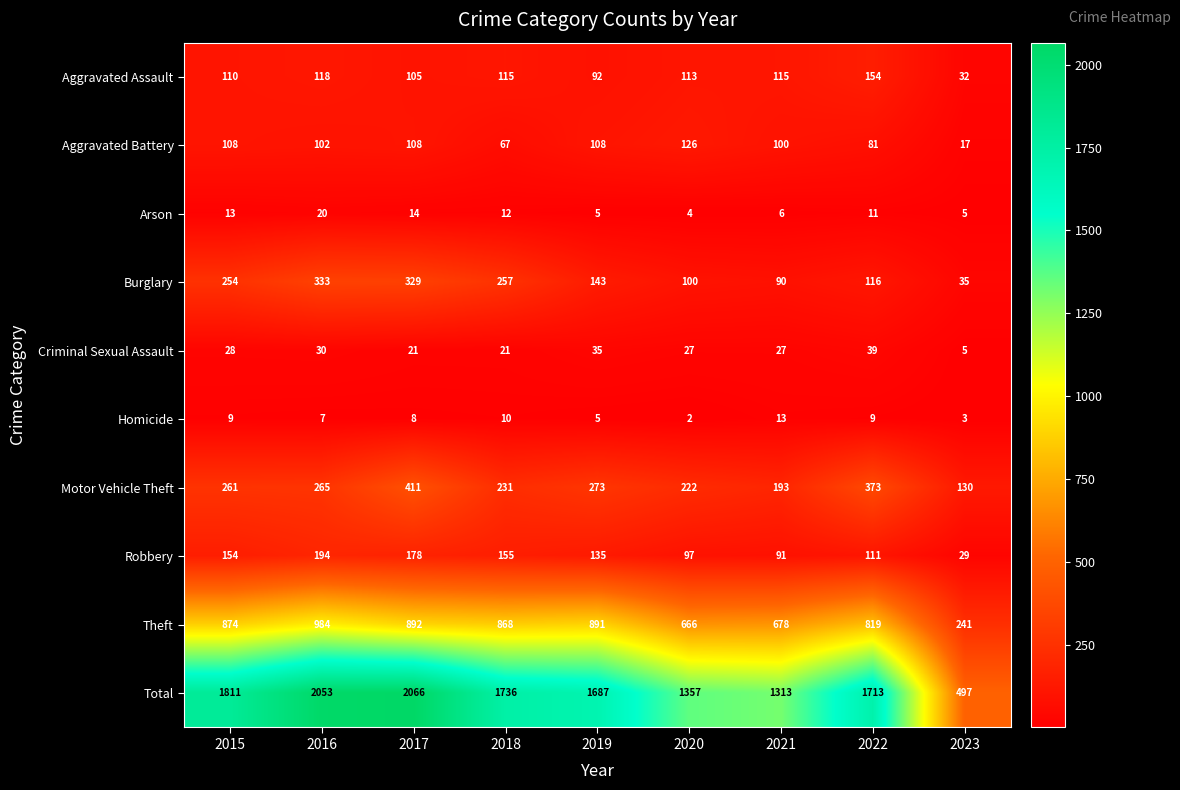

Which series has the largest range (max minus min)?

Total